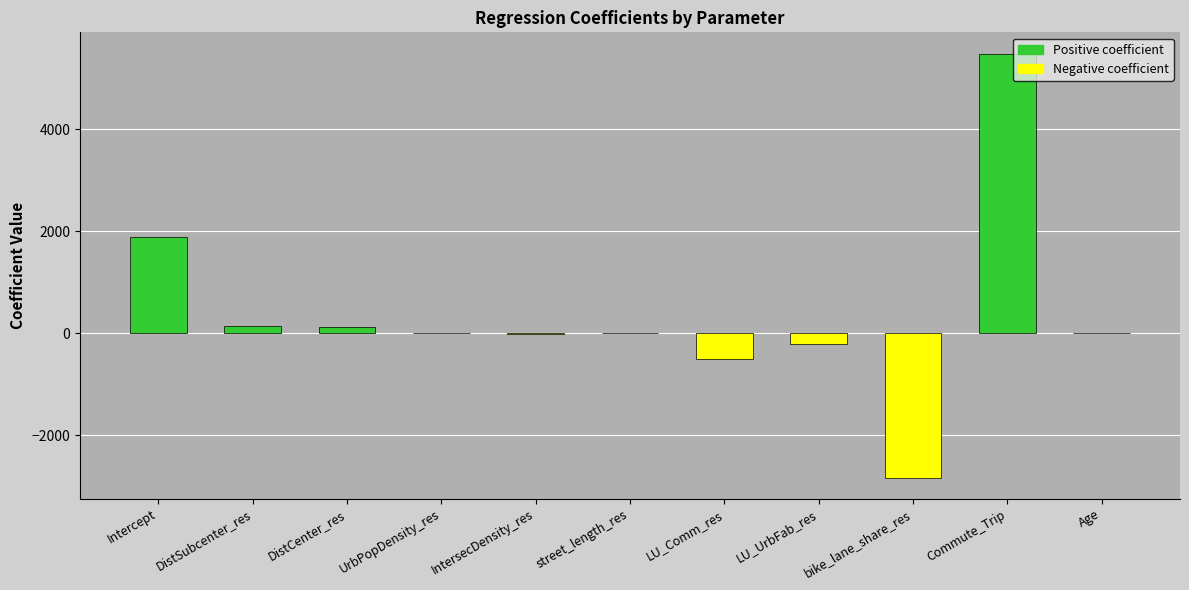

True or false: the data shows -207.9 at LU_UrbFab_res.

True